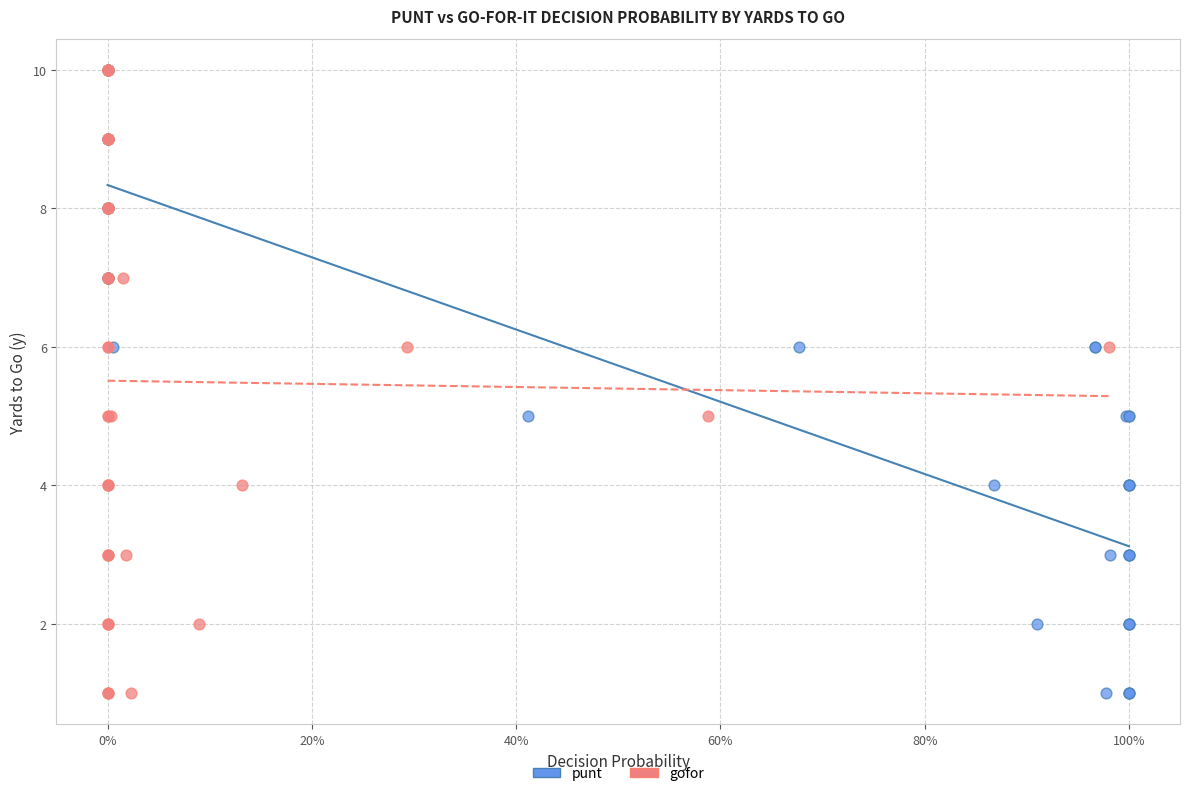

What are all the series names shown in the legend?

punt, gofor